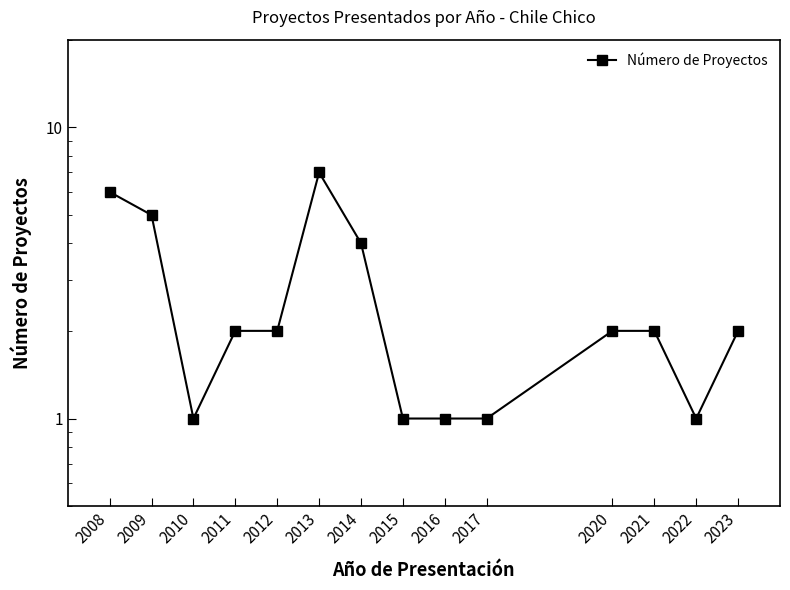

What is the average value?

3